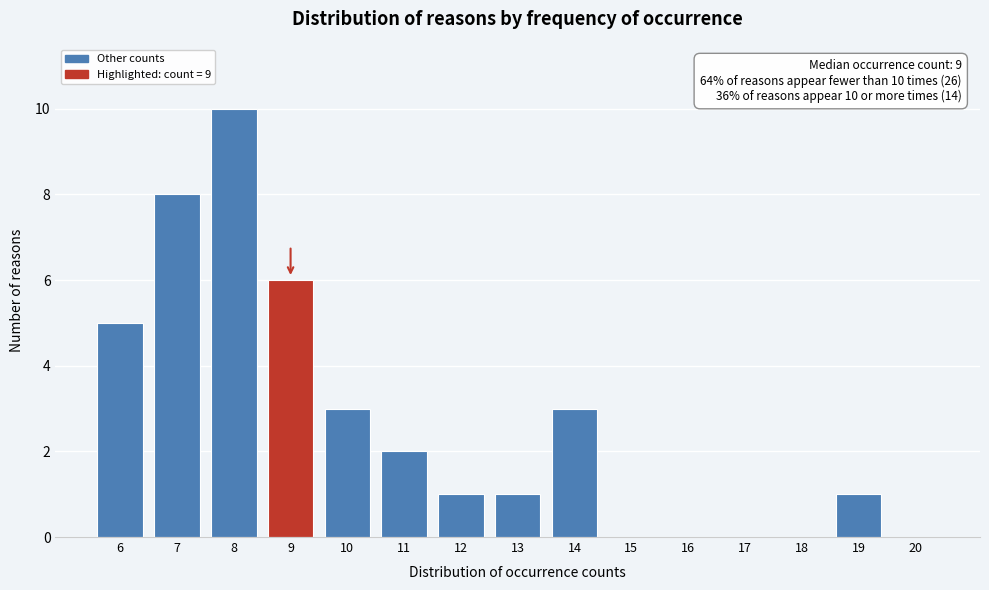

Over which range of the x-axis is the bar tallest?

7.5 to 8.5